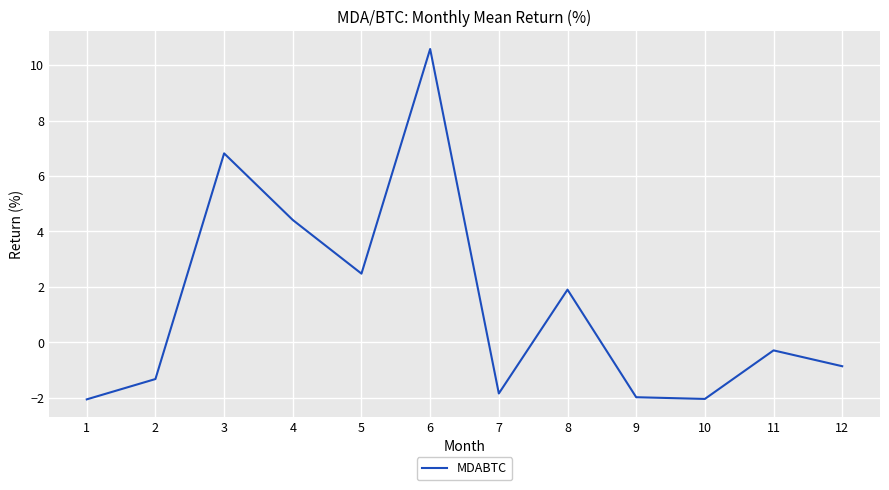

Read the value at 3.

6.8